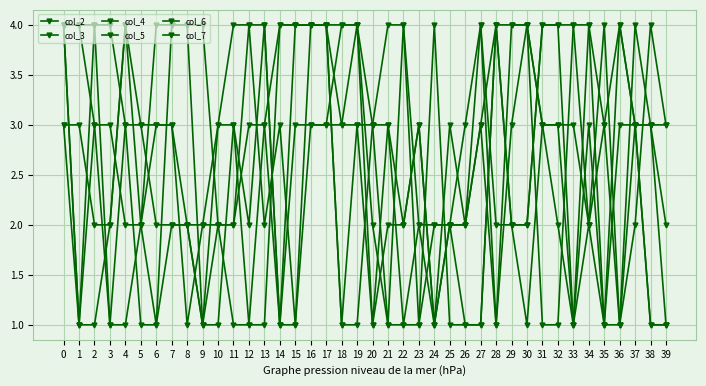

Rank the series by their maximum value, from highest to lowest.

col_2, col_3, col_4, col_5, col_6, col_7